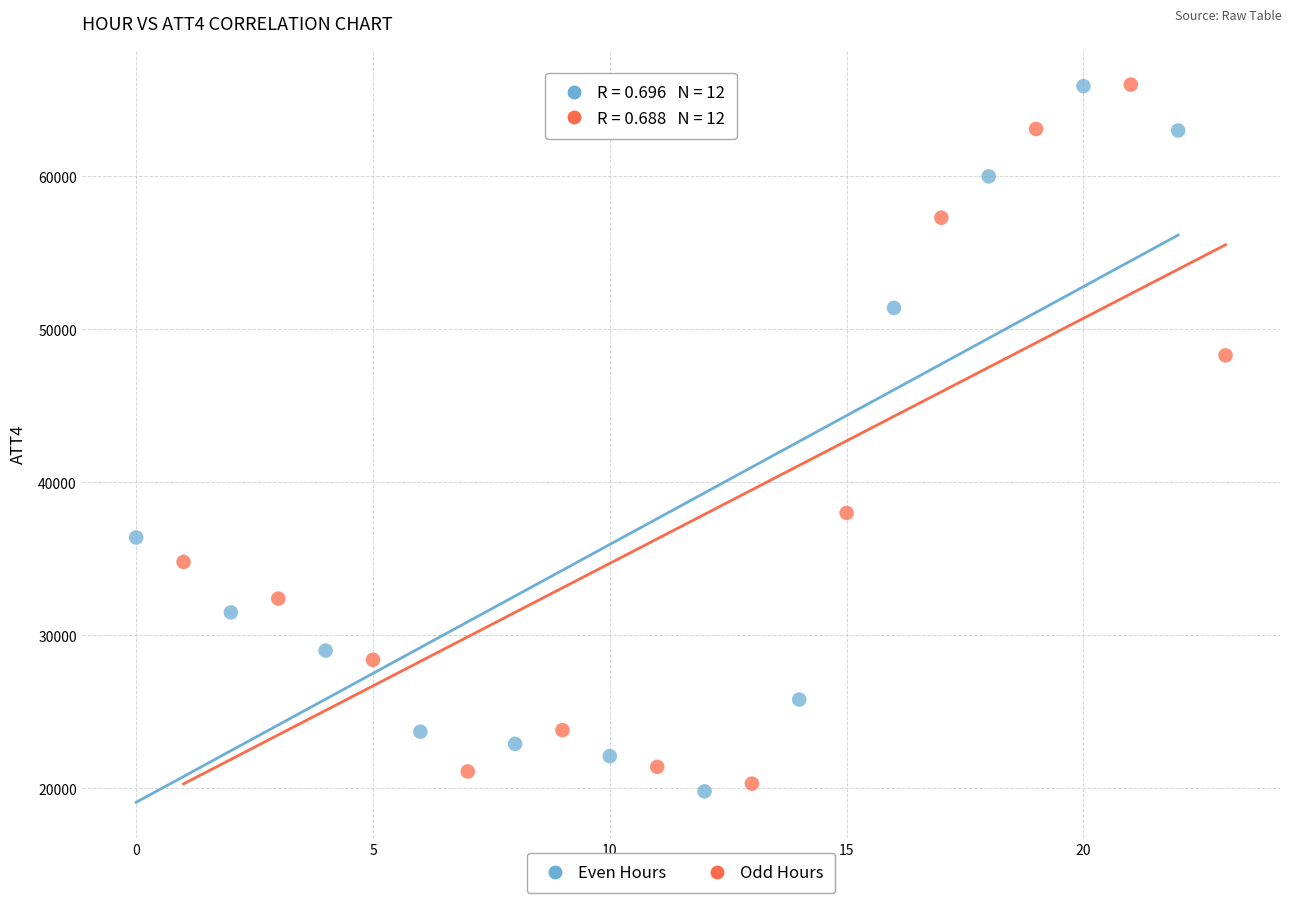

Which series reaches the minimum Y coordinate?

Even Hours